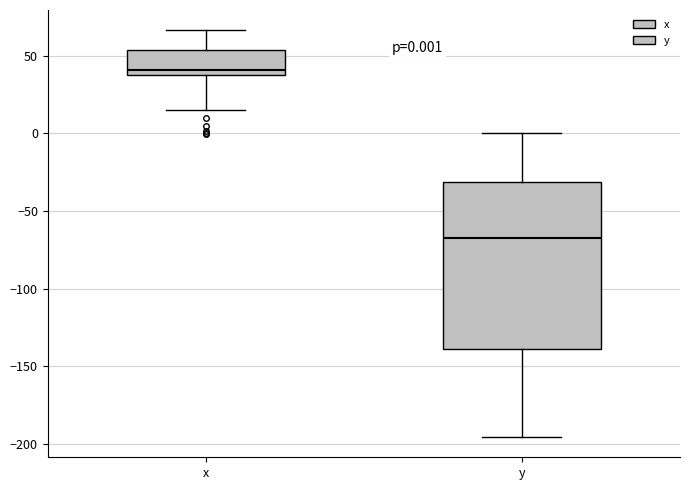

Which box has the highest median line?

x